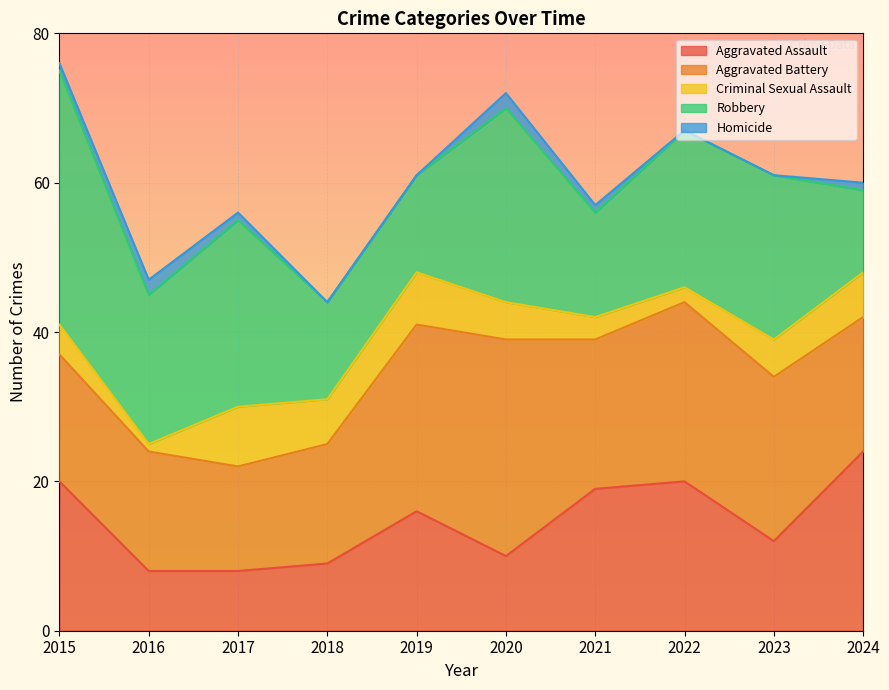

What is the value of the Robbery point at the 5th from the left?

13